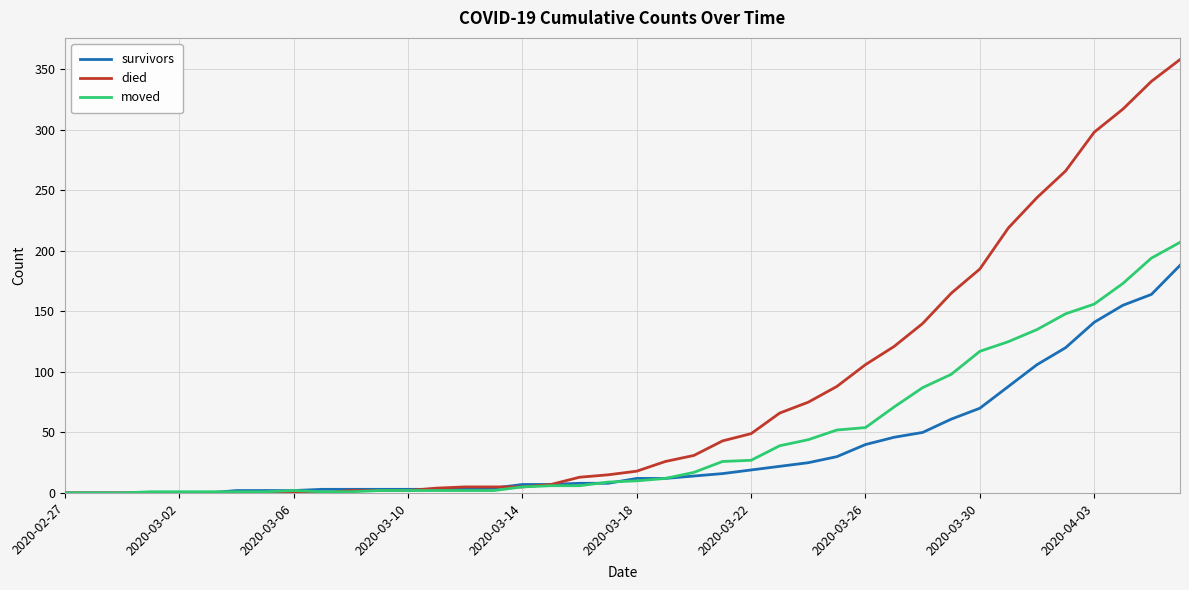

Which series has the largest total across all categories?

died